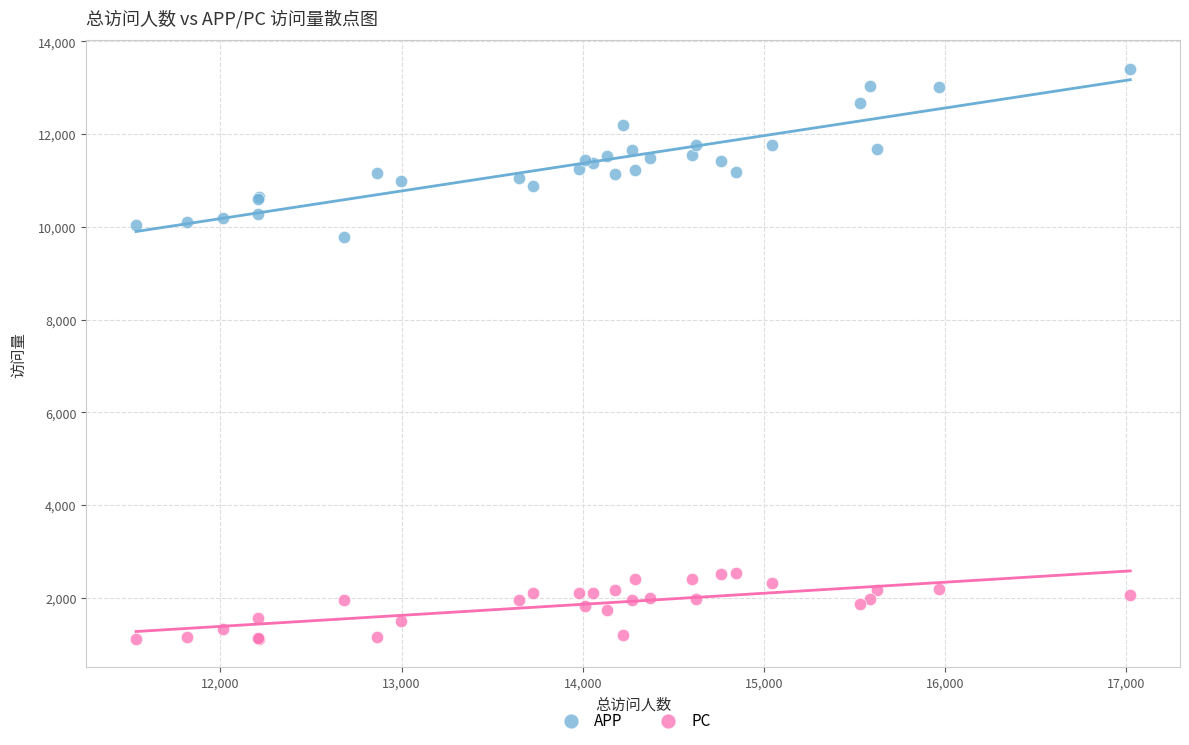

Across all series, what Y value is closest to 7259?

9769